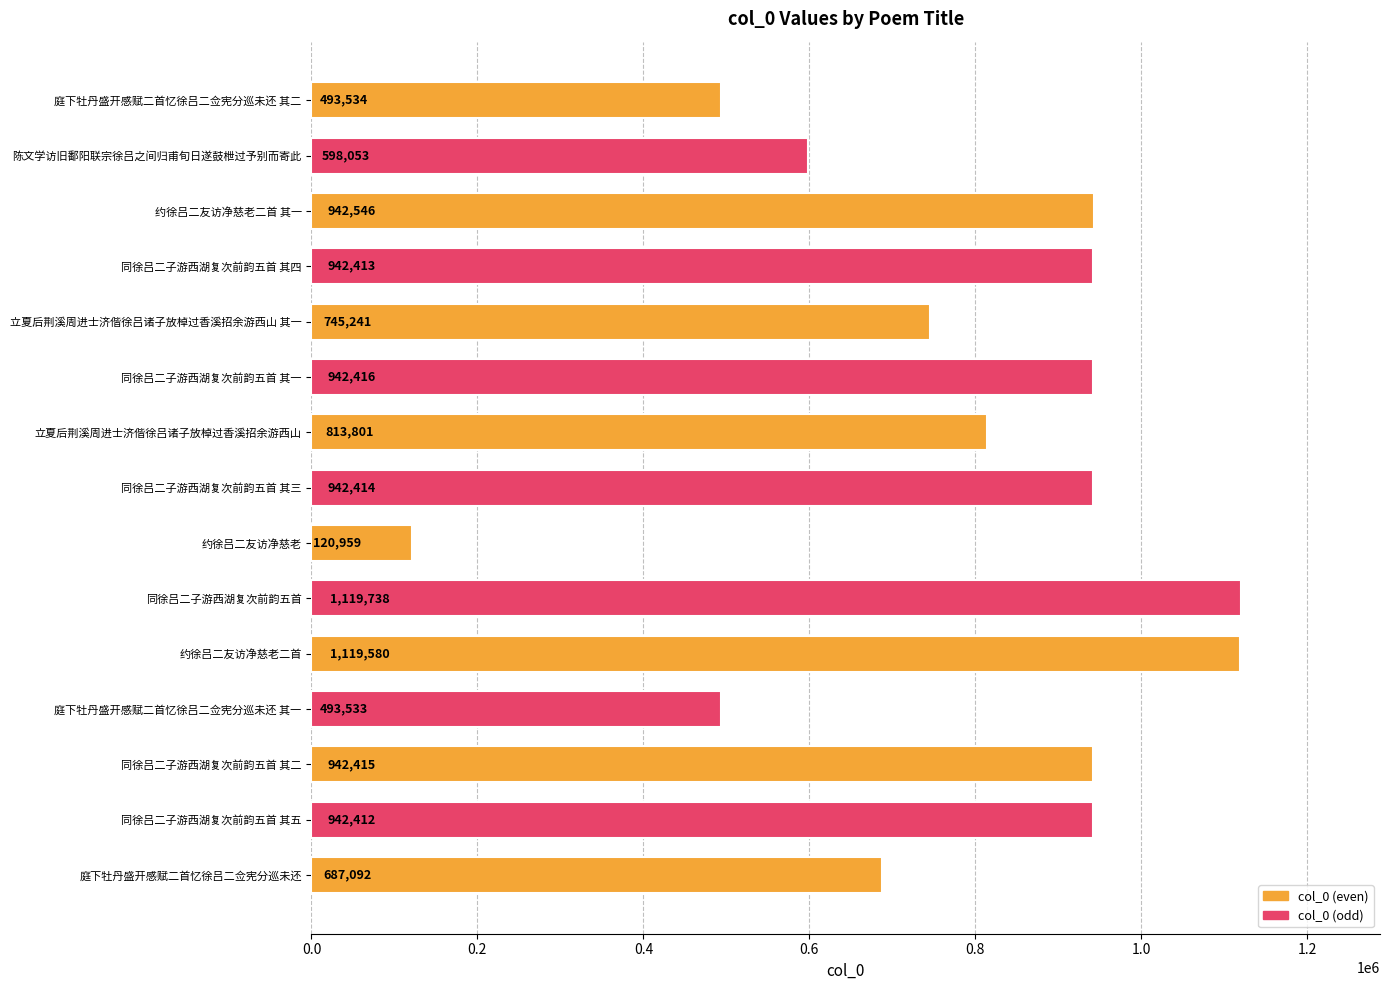

The chart shows a value of 244827 at 同徐吕二子游西湖复次前韵五首 其四. True or false?

False